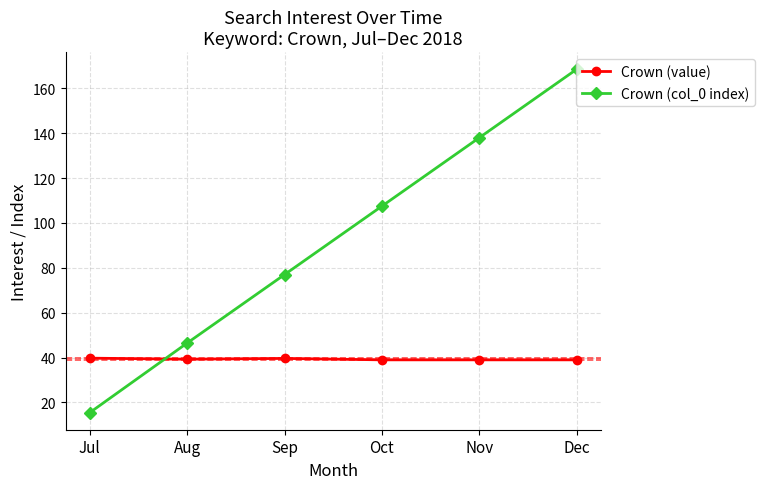

Which series has the largest total across all categories?

Crown (col_0 index)